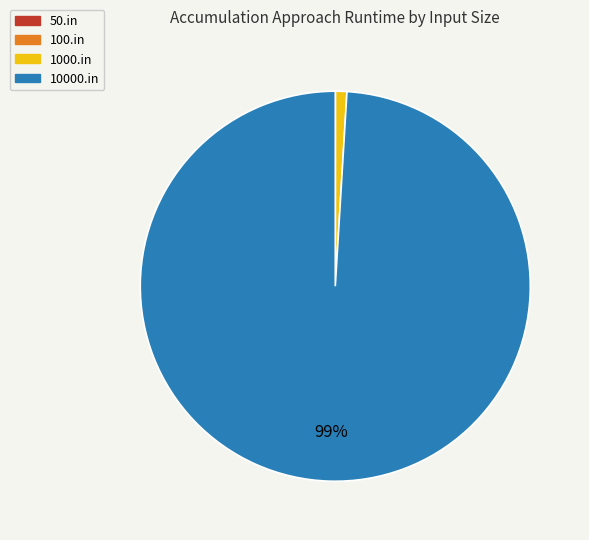

Which category has the biggest portion of the pie?

10000.in